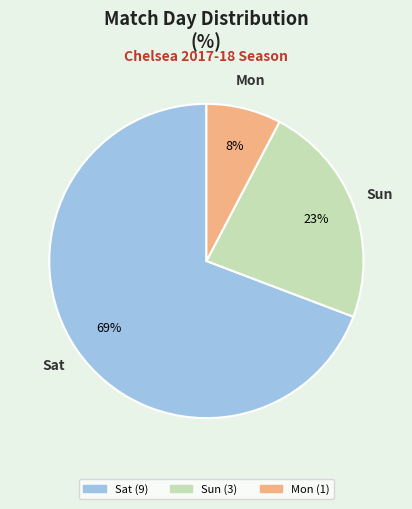

To the nearest percent, what is the average slice percentage?

33%